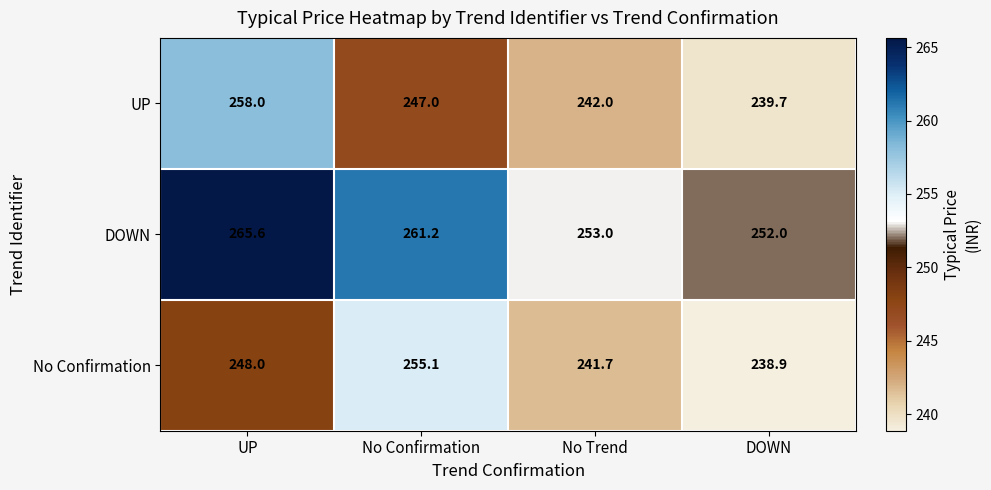

What is the spread (max minus min) of values at No Trend?

11.3